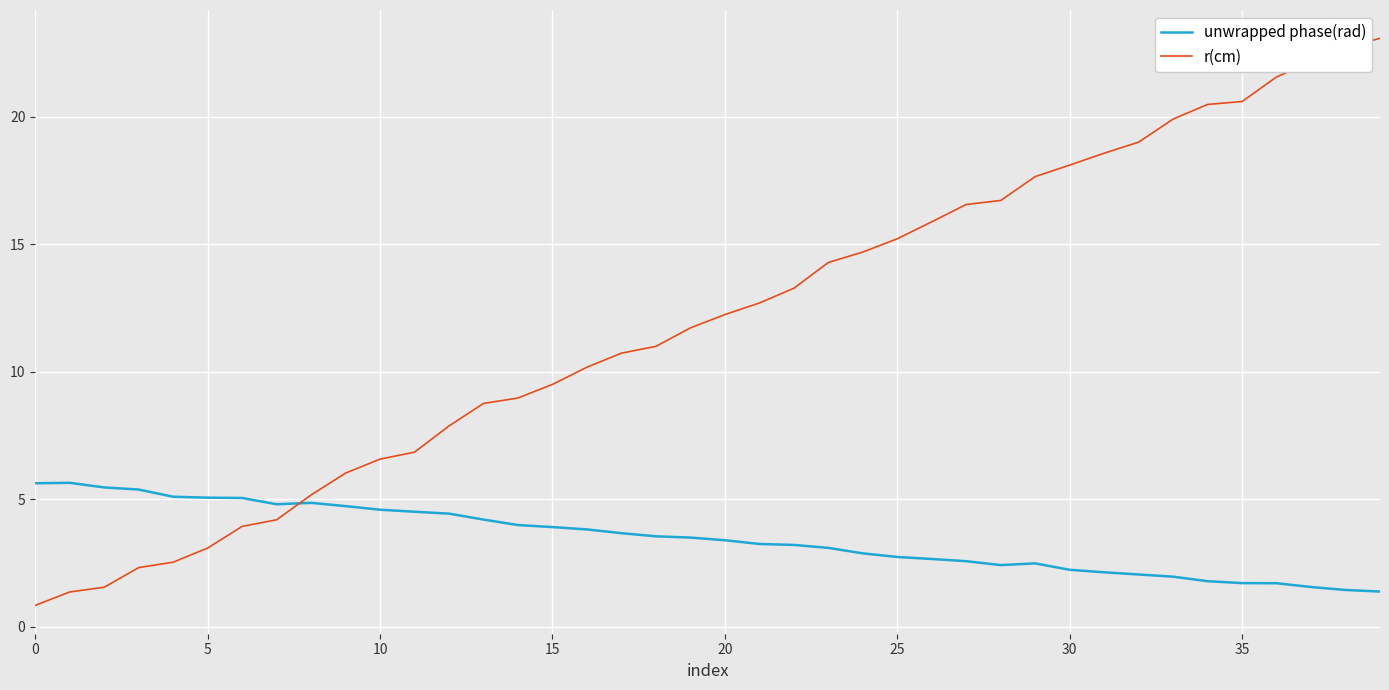

Which series has the largest total across all categories?

r(cm)